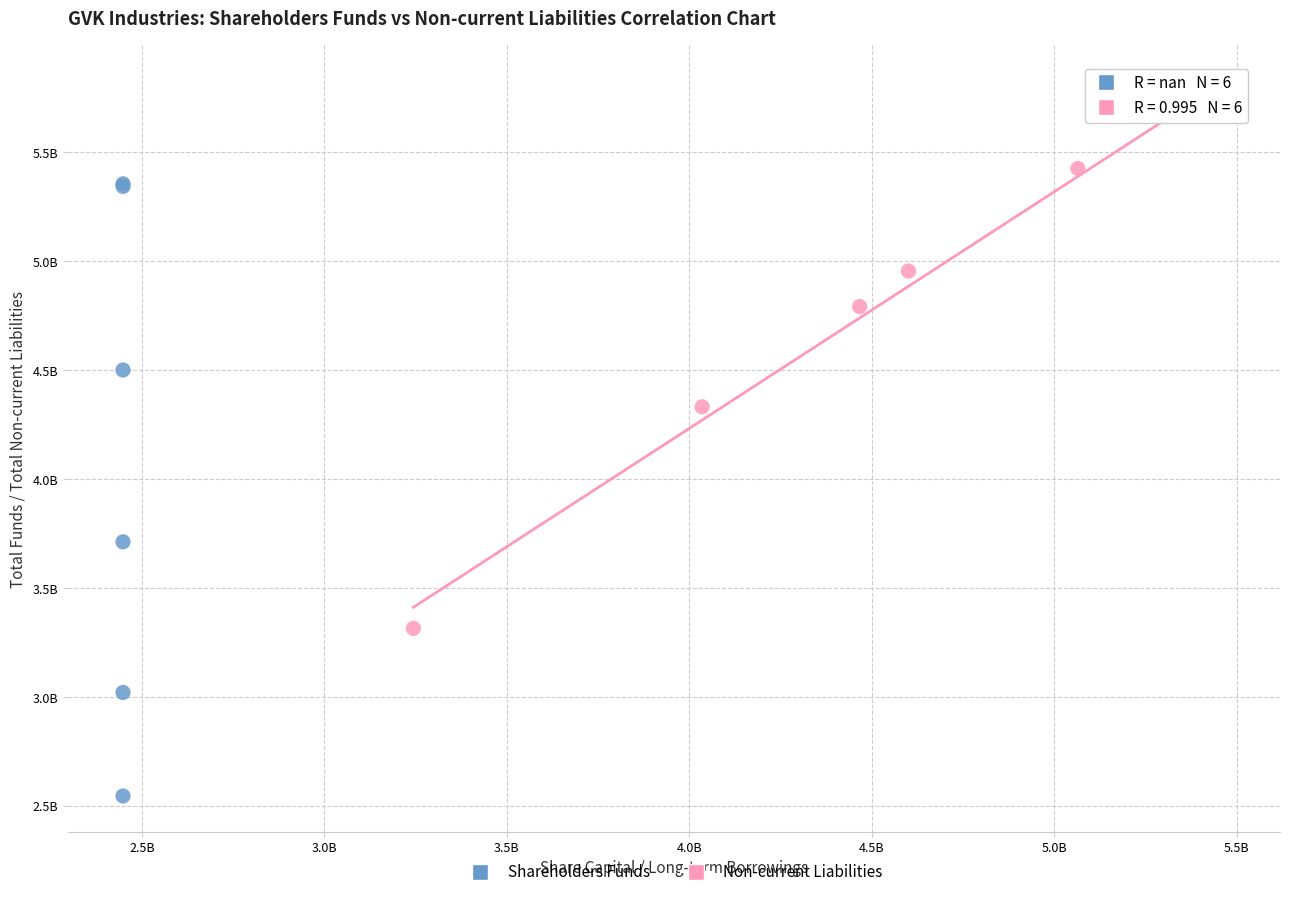

What are all the series names shown in the legend?

Shareholders Funds, Non-current Liabilities